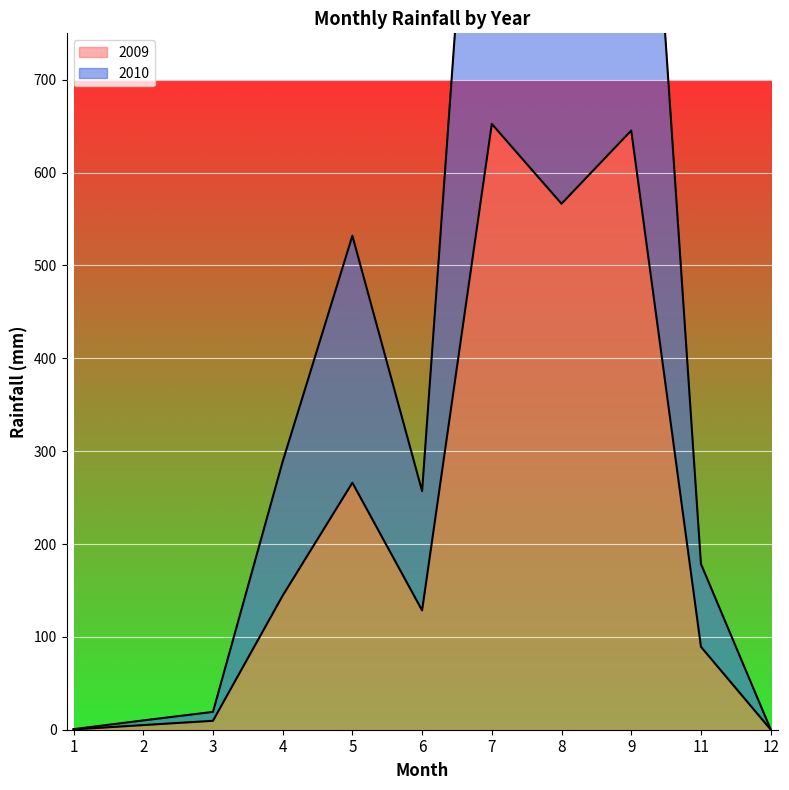

The 2010 series shows 424.5 at 4. True or false?

False